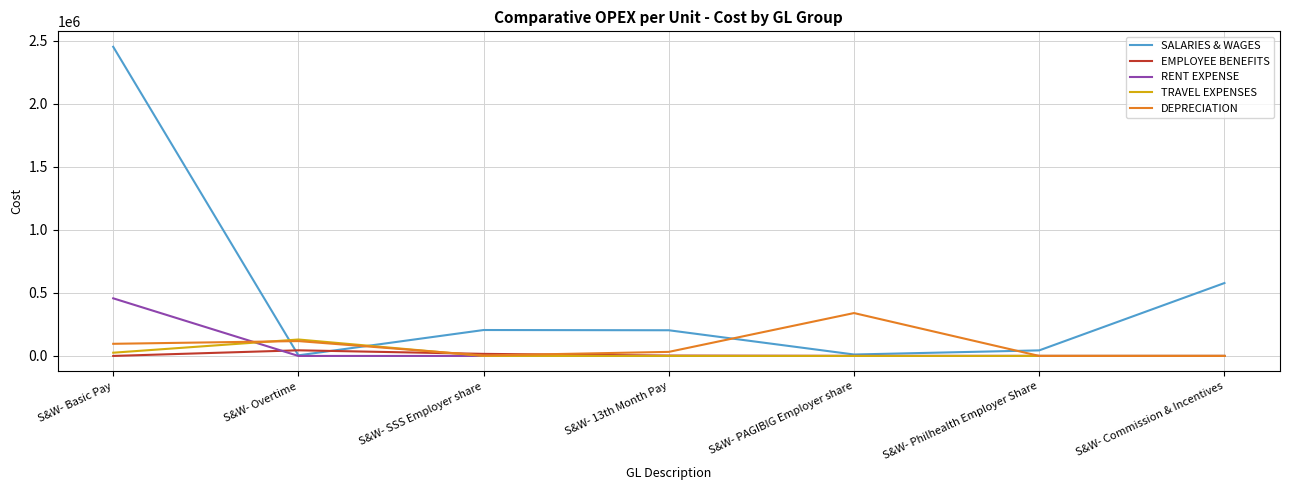

Which category has the highest value across all series?

S&W- Basic Pay